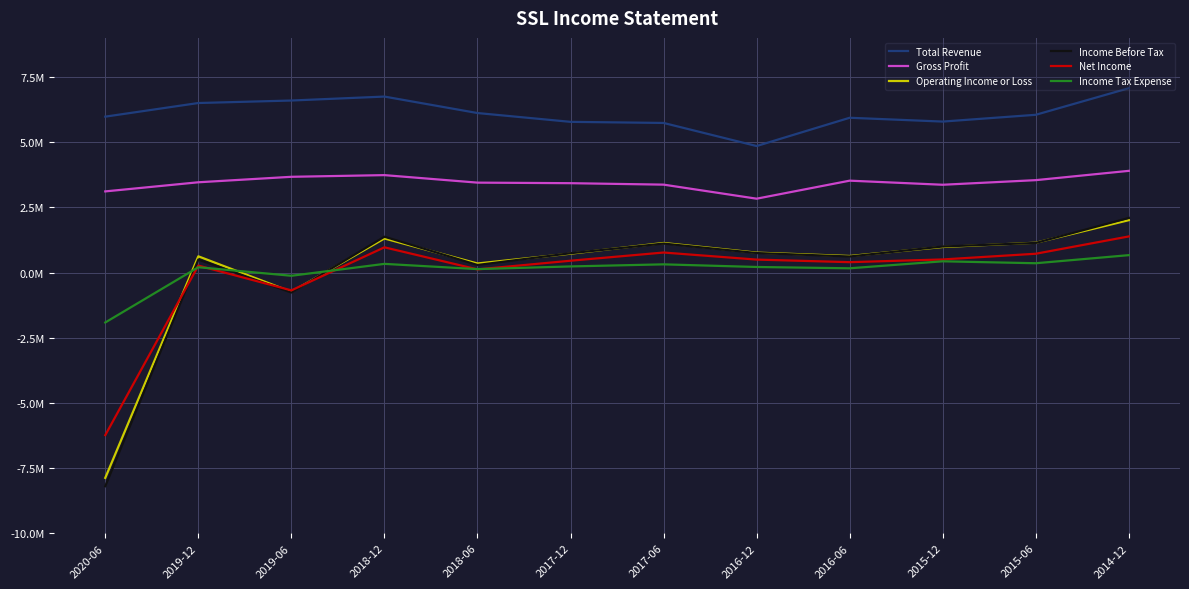

Does the chart have visible grid lines?

Yes